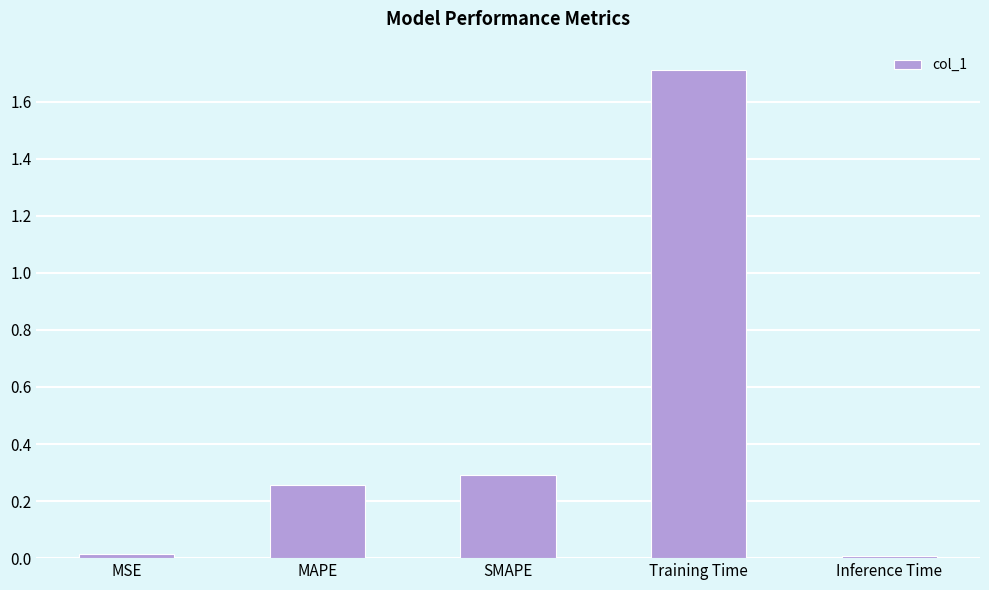

The value at SMAPE is 0.3. True or false?

True